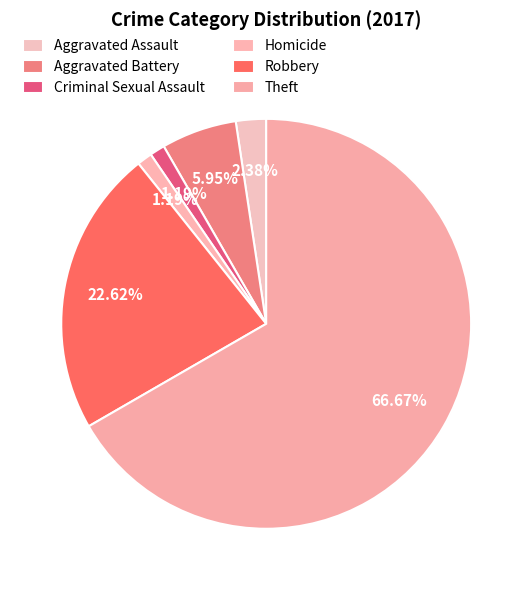

Rank the categories by value from lowest to highest.

Criminal Sexual Assault, Homicide, Aggravated Assault, Aggravated Battery, Robbery, Theft